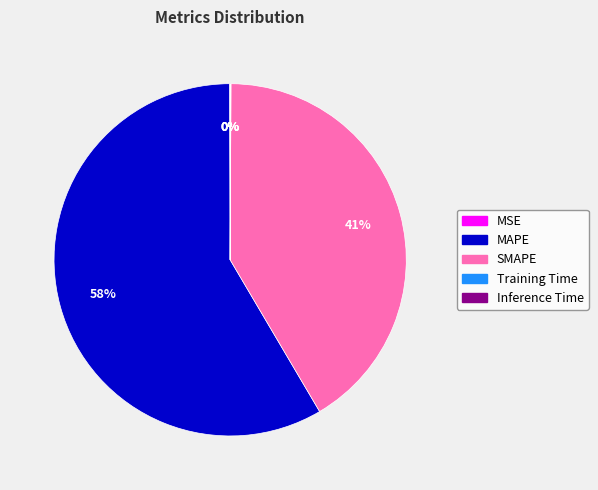

To the nearest percent, what percentage of the pie is SMAPE?

41%